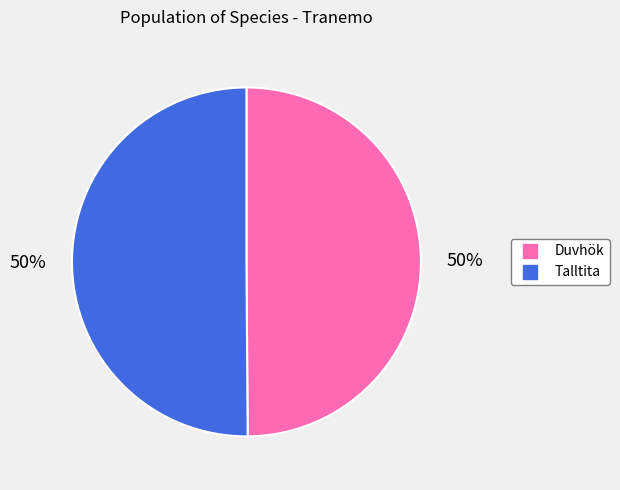

To the nearest percent, what is the average slice percentage?

50%